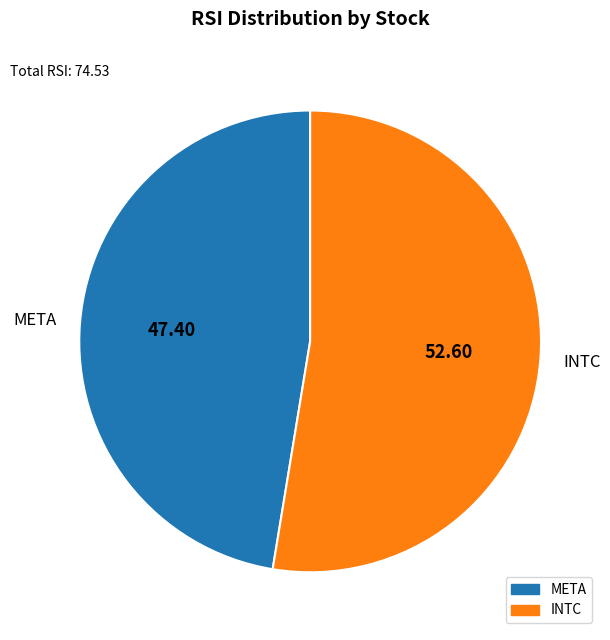

Is the sum of META and INTC greater than half?

Yes